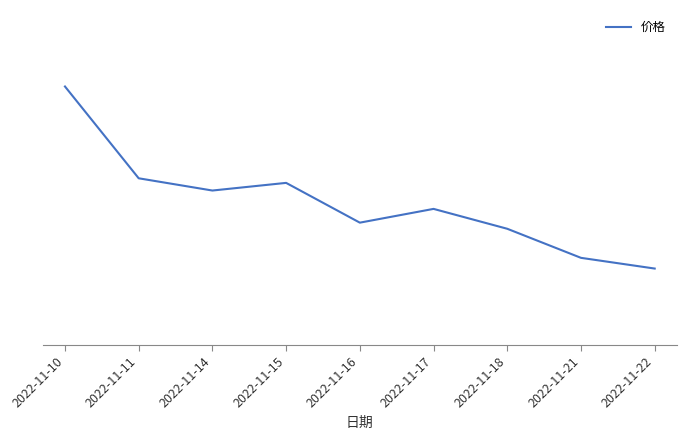

Reading left to right, what are all the values shown in this chart?

26.3	25.7	25.6	25.6	25.4	25.5	25.4	25.2	25.1